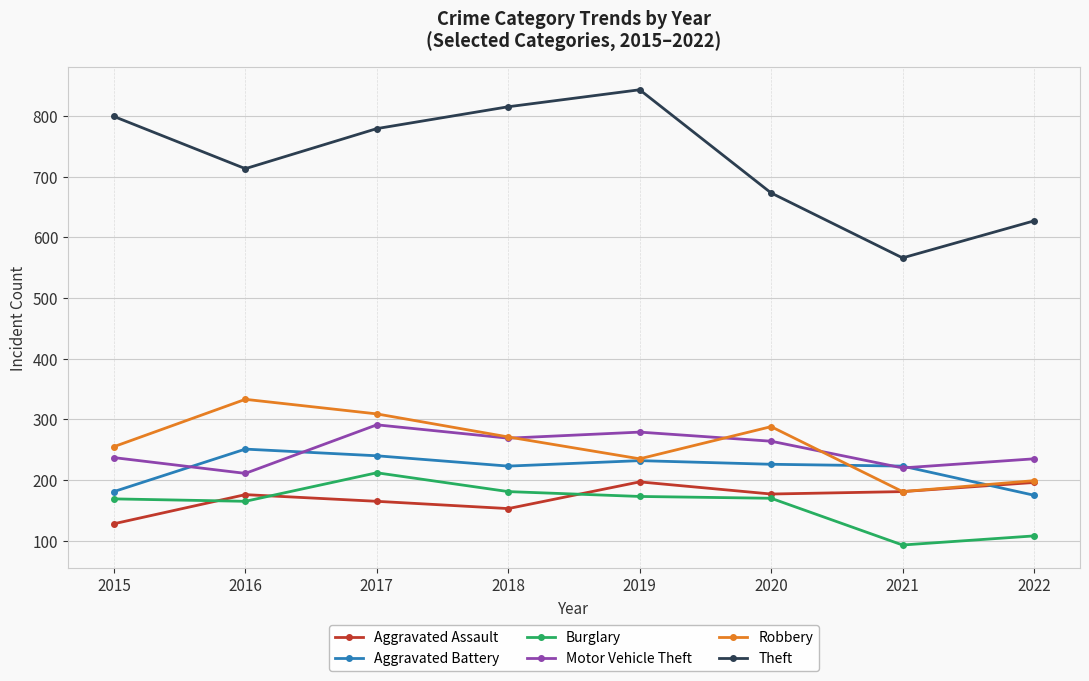

What is the maximum value shown in the chart?

843